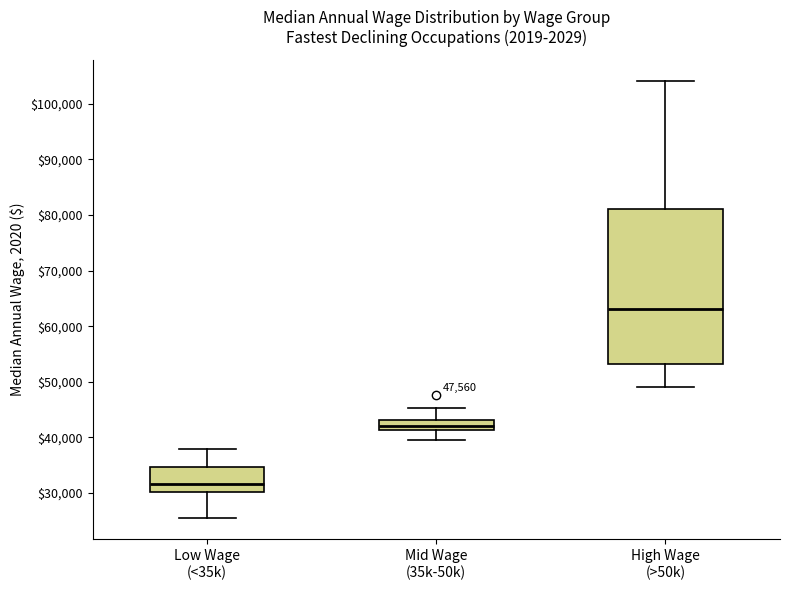

Which box's median line is the lowest?

Low Wage (<35k)